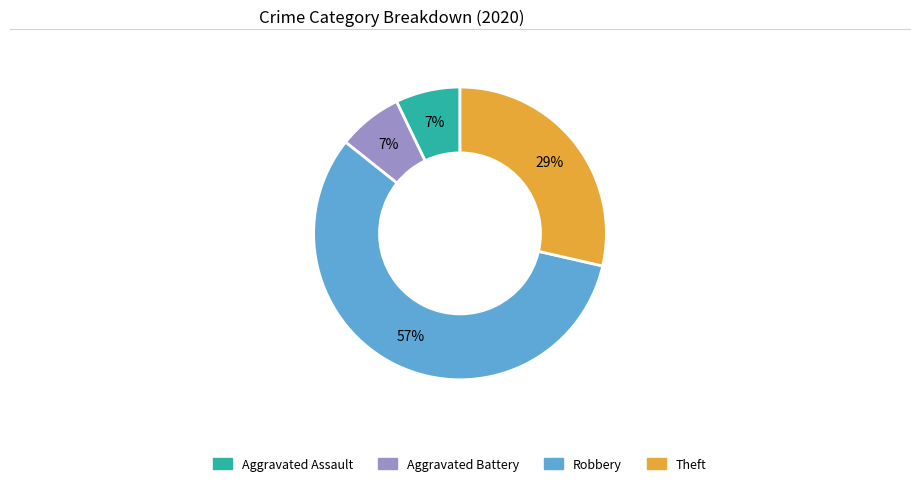

Is there any slice that represents more than half of the pie?

Yes